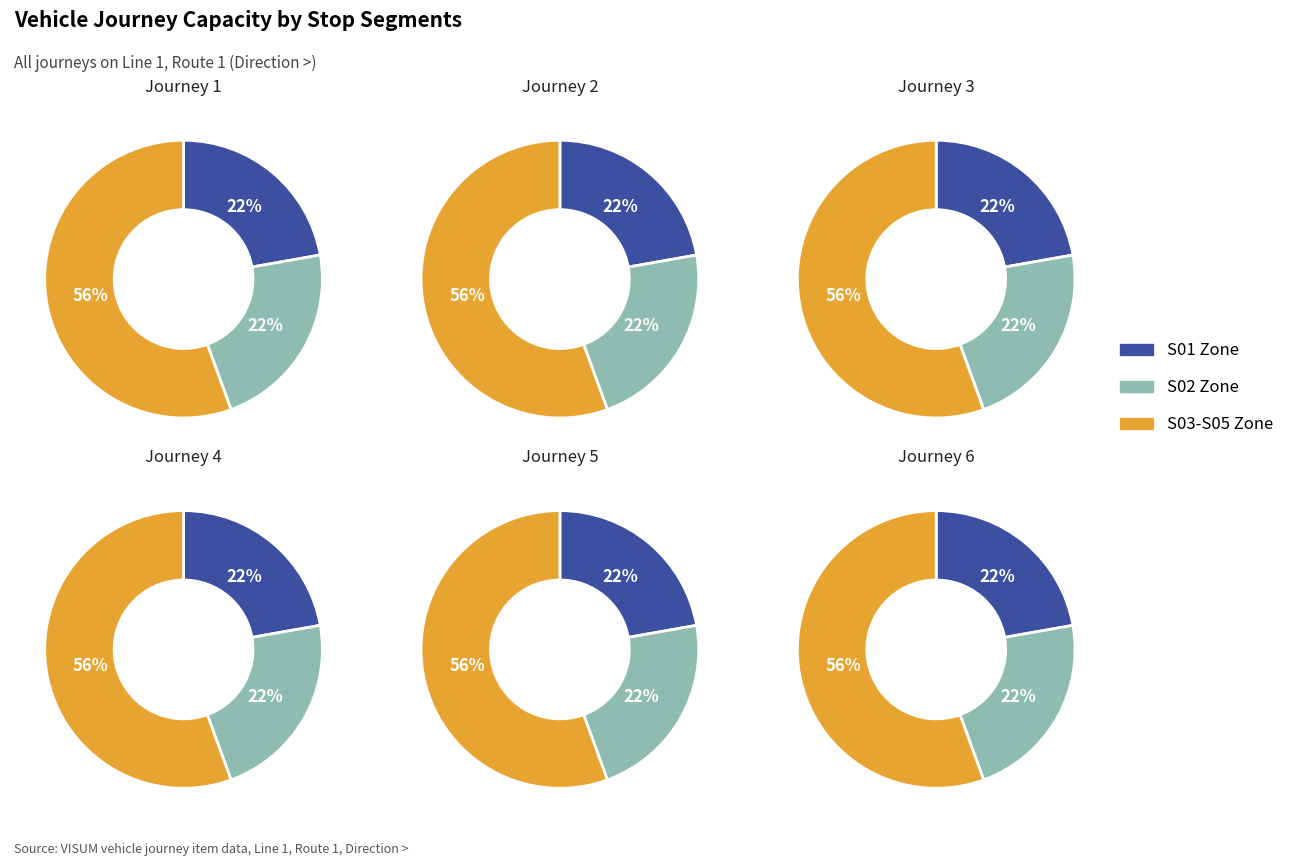

How many slices are in this pie chart?

3